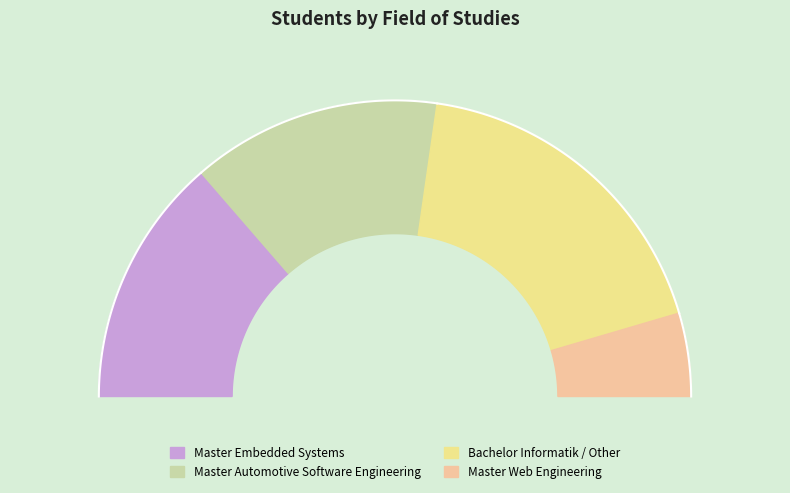

What percentage do Master Embedded Systems and Bachelor Informatik / Other together represent?

63.6%